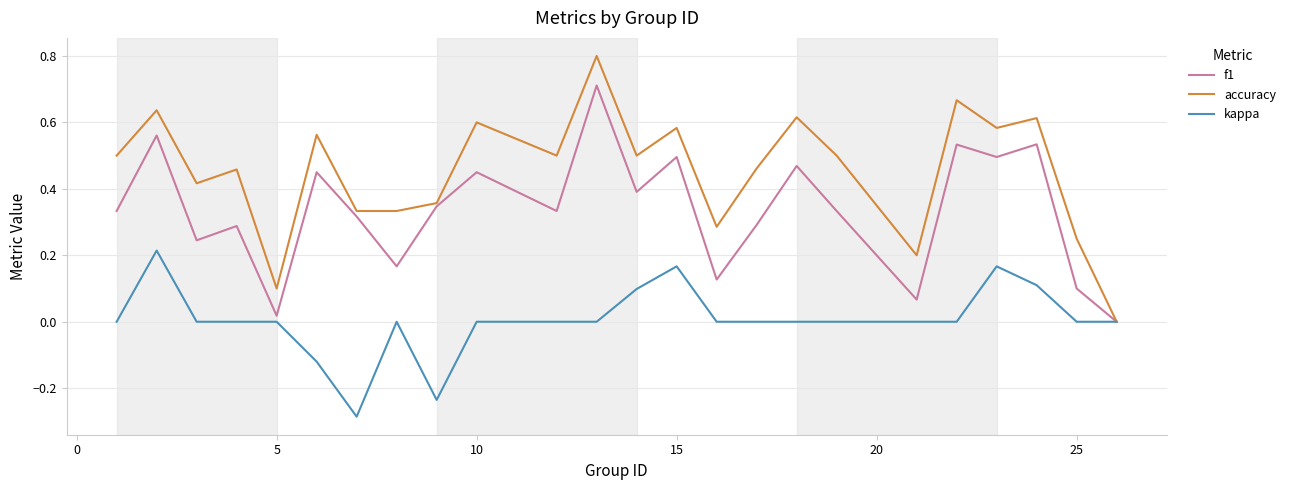

Which series has the widest spread of values?

accuracy